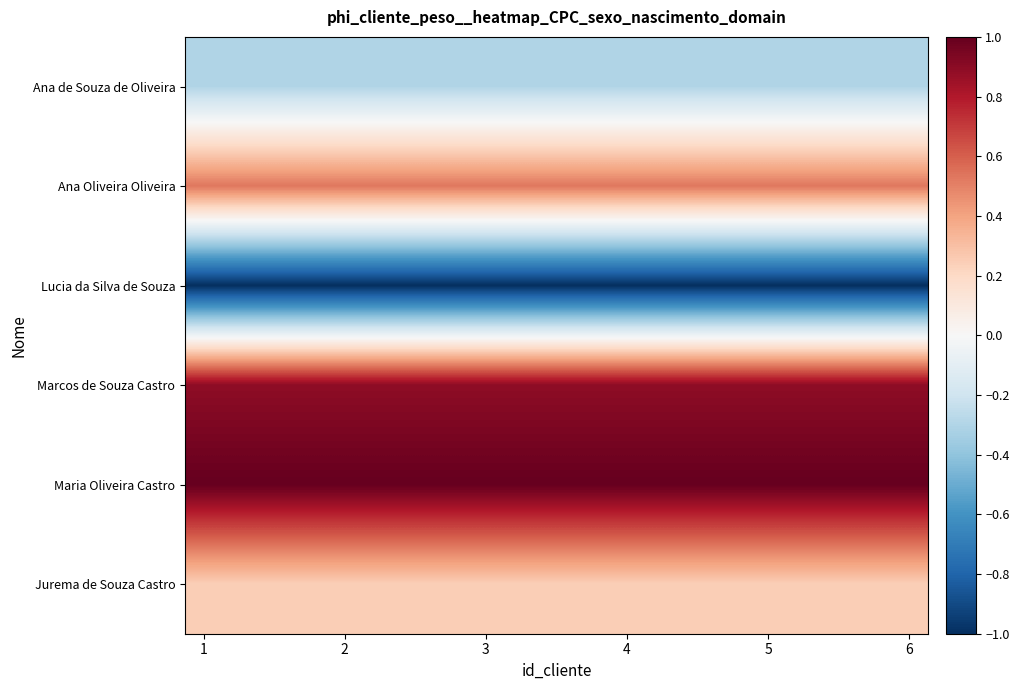

List the series in order of their peak value, lowest first.

Lucia da Silva de Souza, Ana de Souza de Oliveira, Jurema de Souza Castro, Ana Oliveira Oliveira, Marcos de Souza Castro, Maria Oliveira Castro